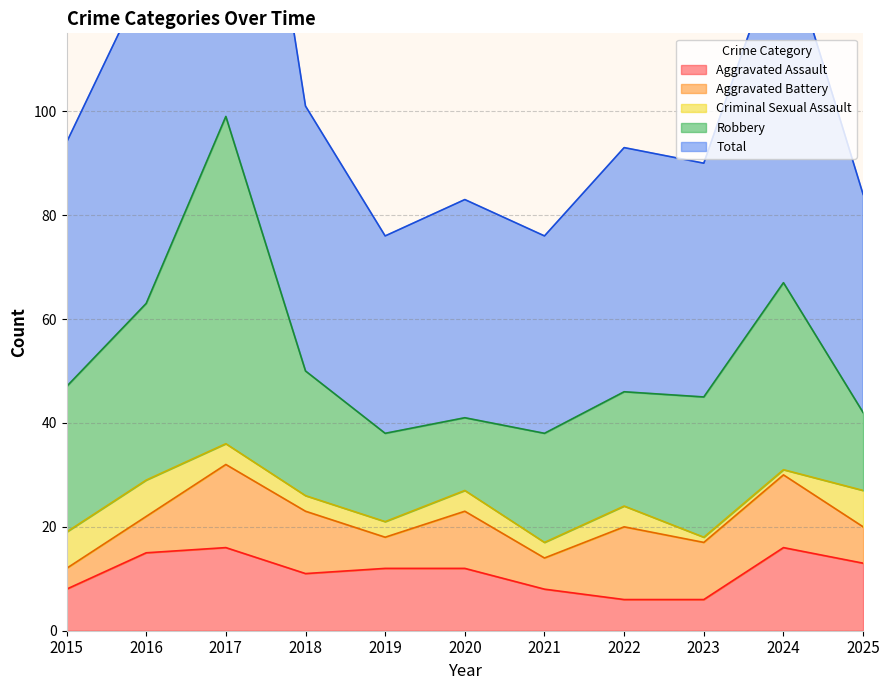

True or false: Robbery and Criminal Sexual Assault intersect in this chart.

False